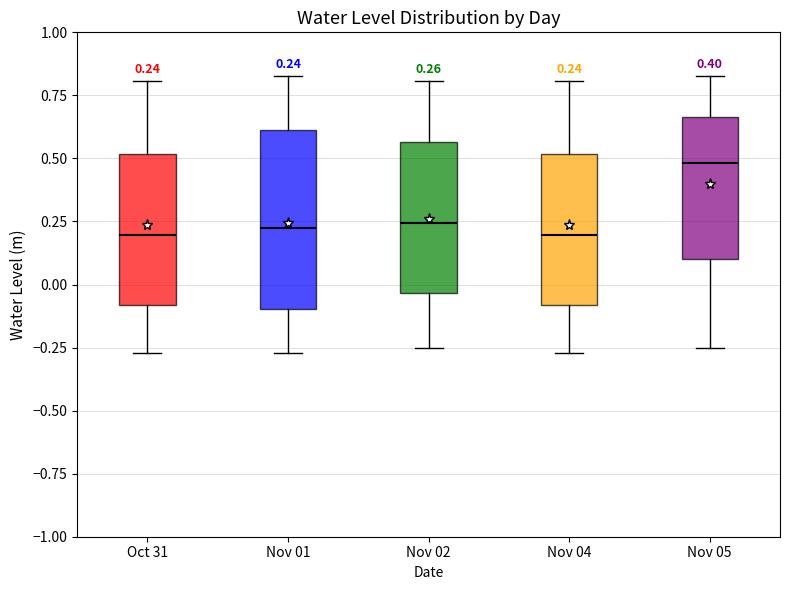

Which box's median line is the highest?

Nov 05